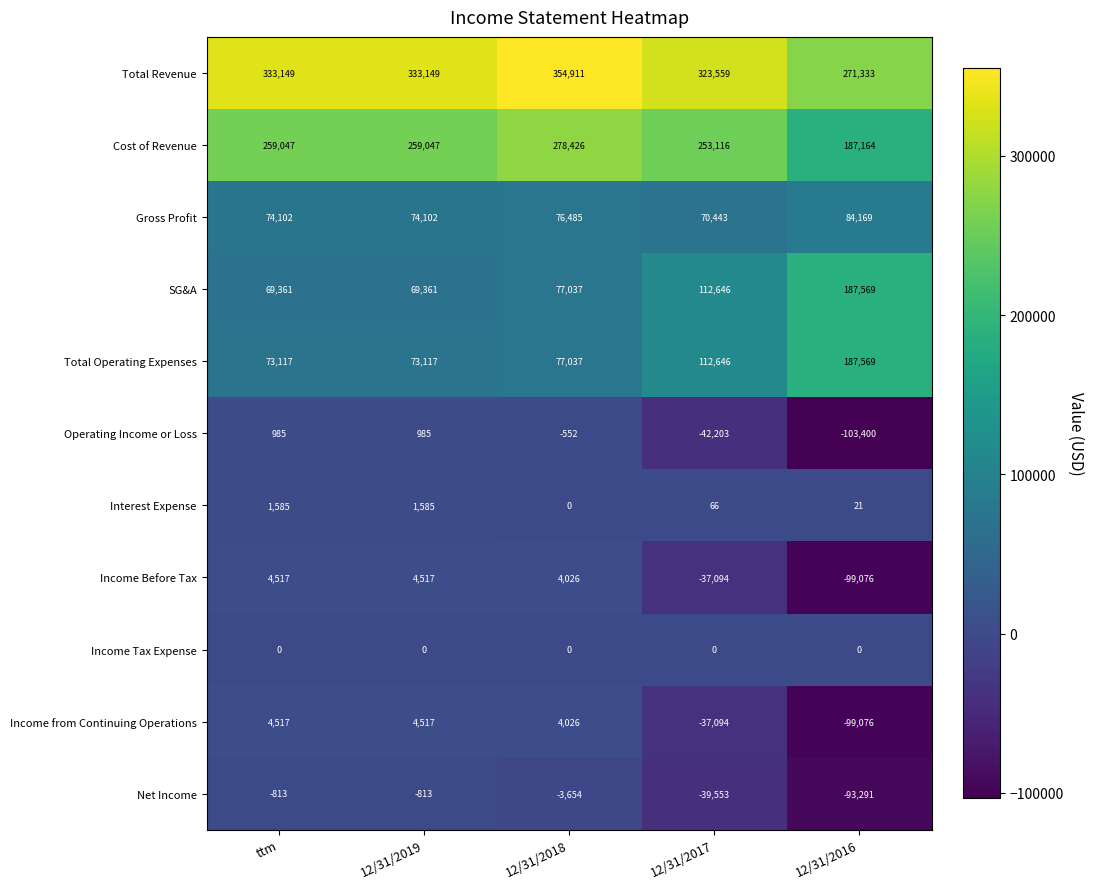

Is it true that Gross Profit equals 76485 at 12/31/2018?

True